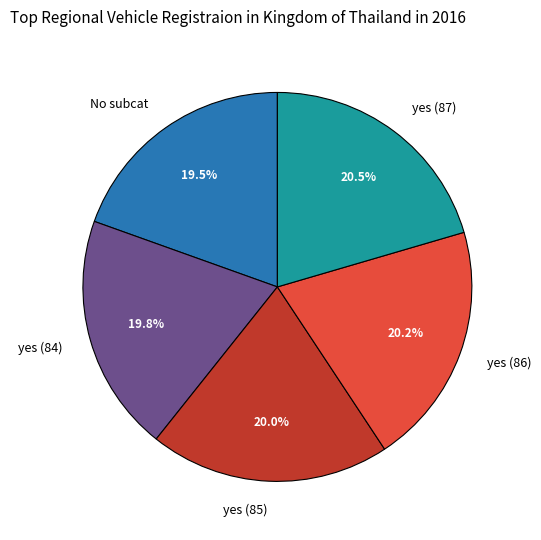

Approximately how many times larger is the value at No subcat compared to yes (84)?

1.0